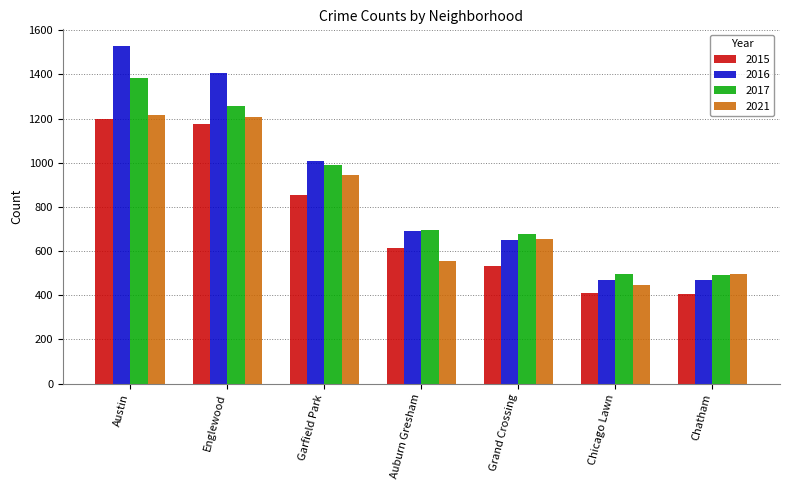

What is the difference between the second highest and minimum values in the 2016 series?

938